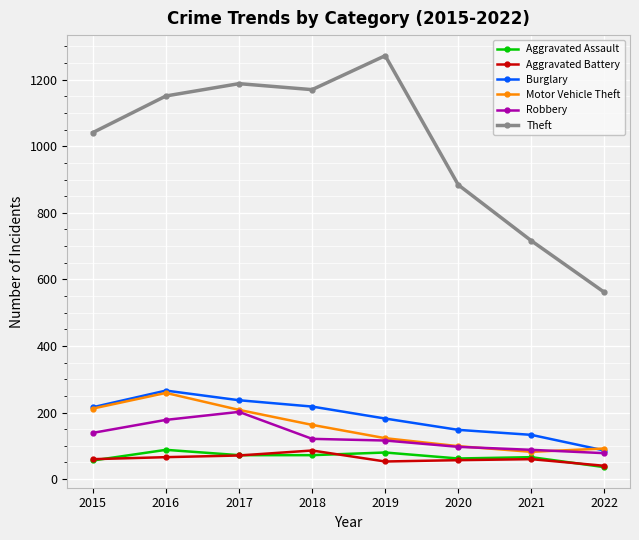

At which category does the chart reach its peak across all series?

2019